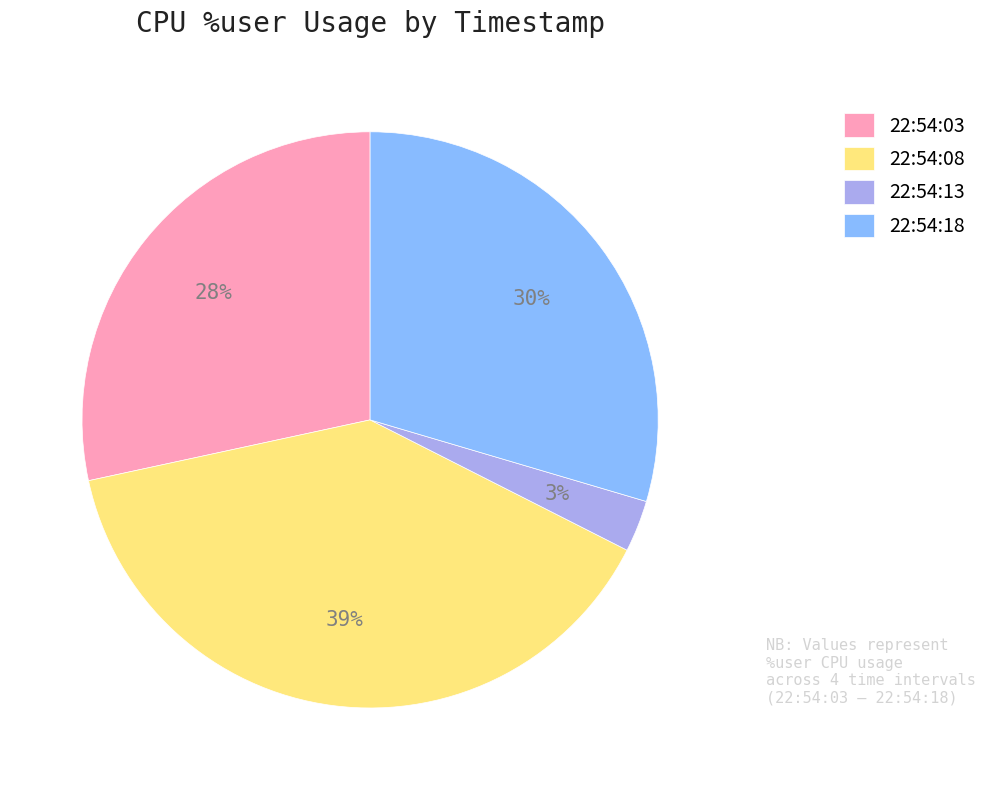

Count the number of slices in the pie.

4